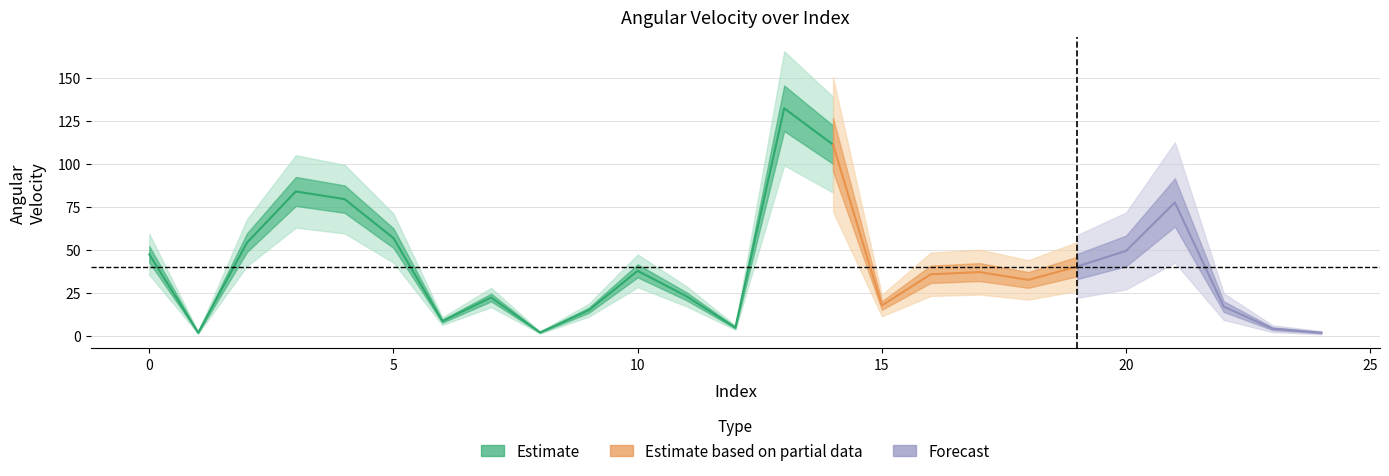

Which category has the lowest value across all series?

24